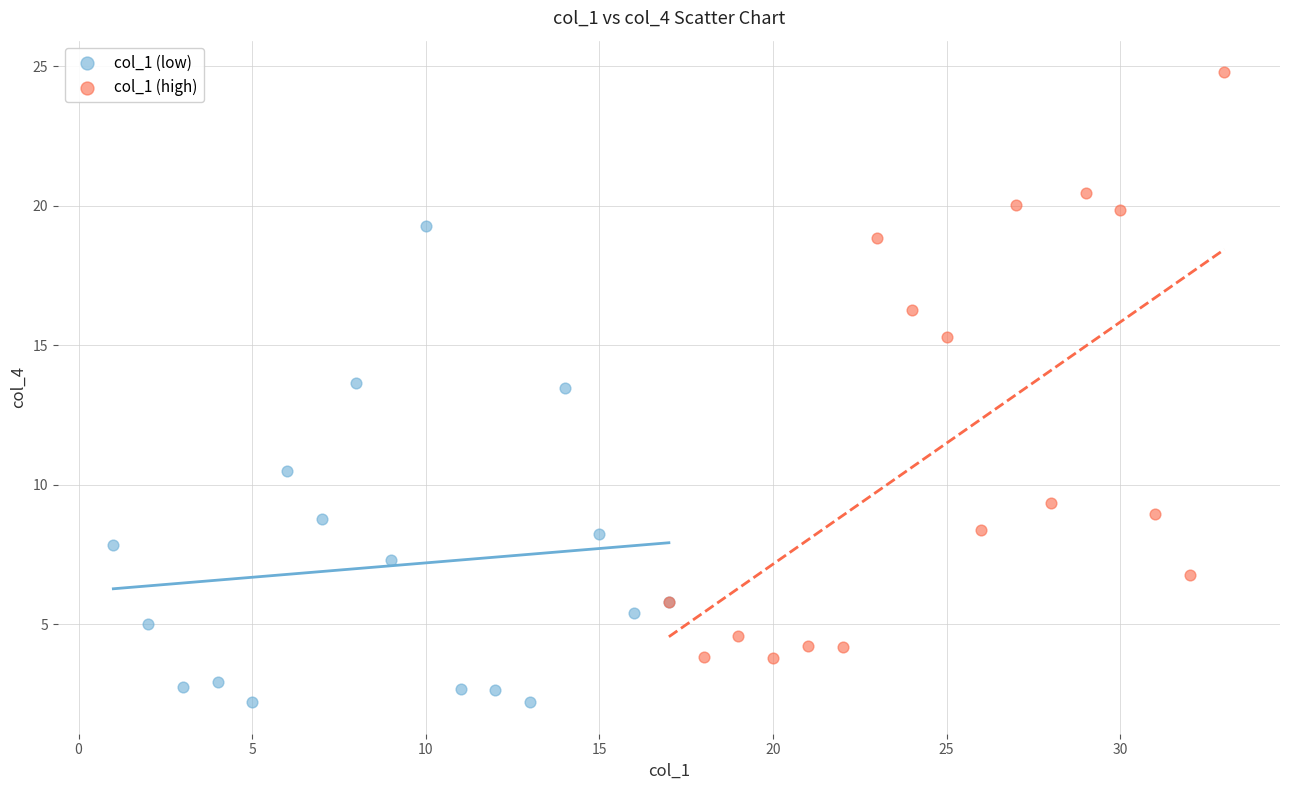

Which series has the widest spread of Y values?

col_1 (high)